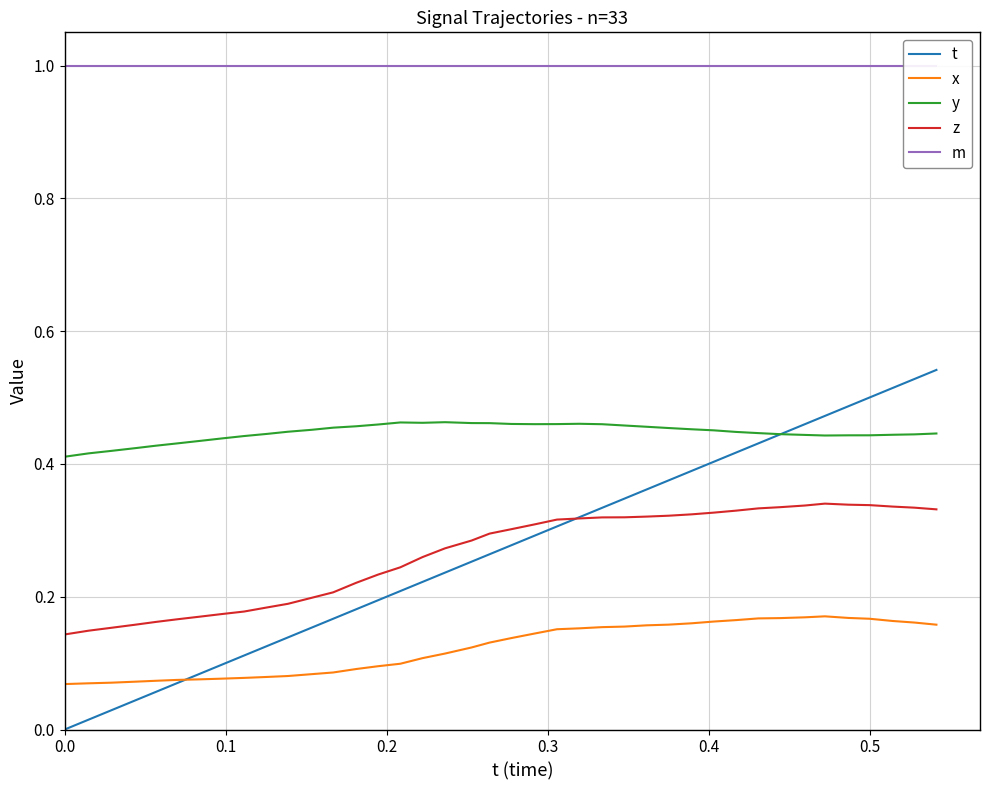

The x series shows 0.0 at 23. True or false?

False